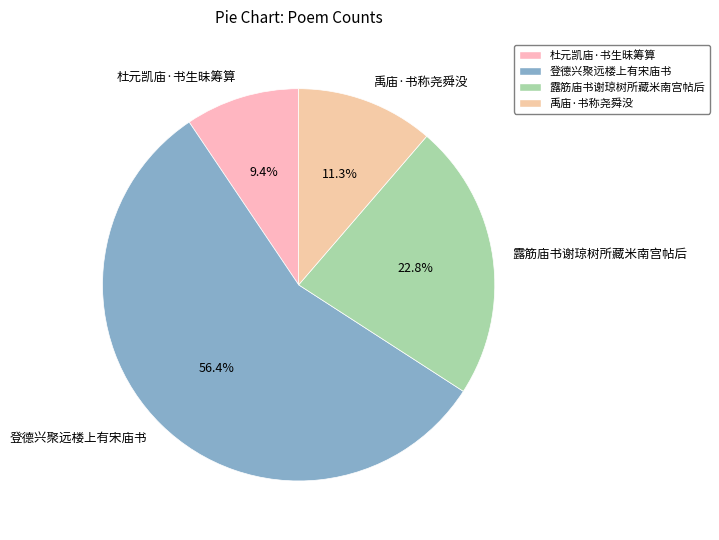

What is the total percentage of 登德兴聚远楼上有宋庙书 and 露筋庙书谢琼树所藏米南宫帖后?

79.3%